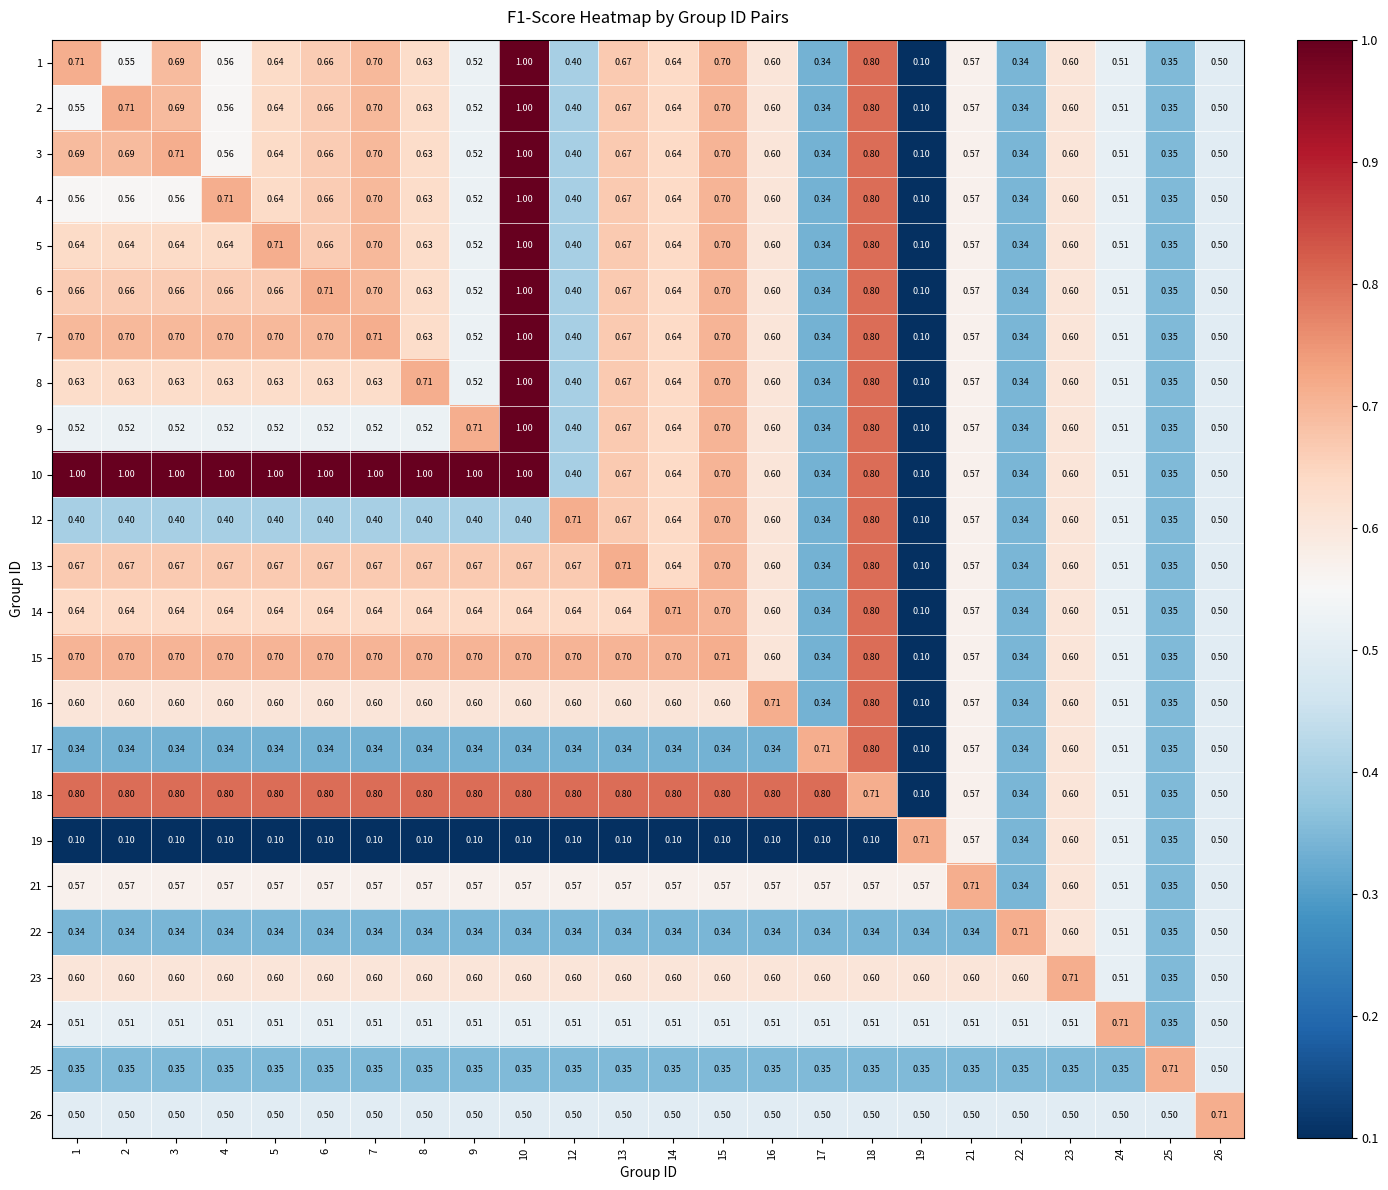

Is the value of 15 at 18 greater than the value of 16 at 10?

Yes